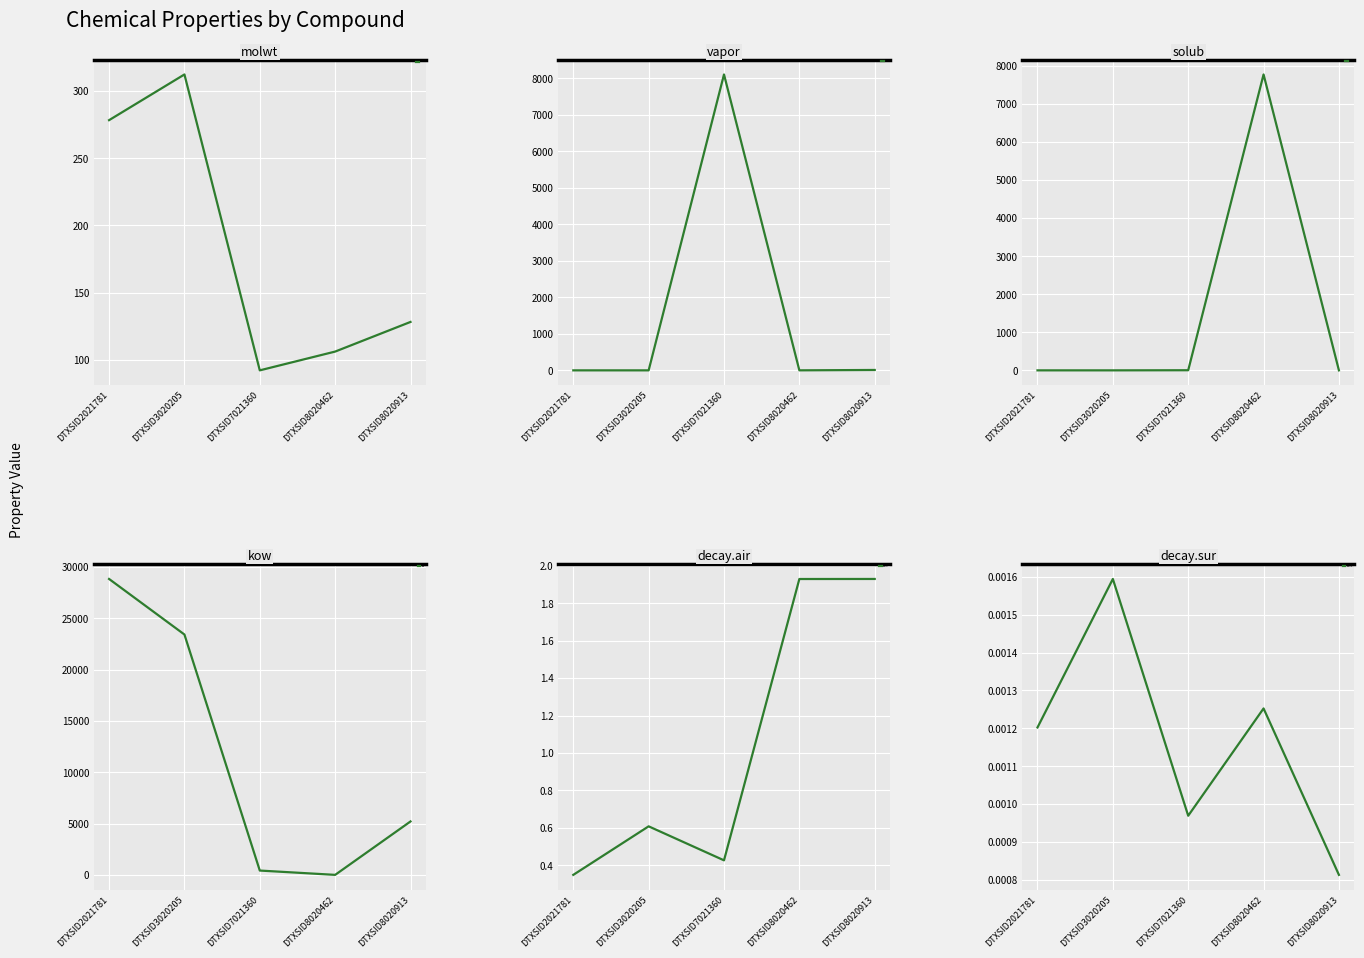

What is the spread (max minus min) of values at DTXSID7021360?

8102.6